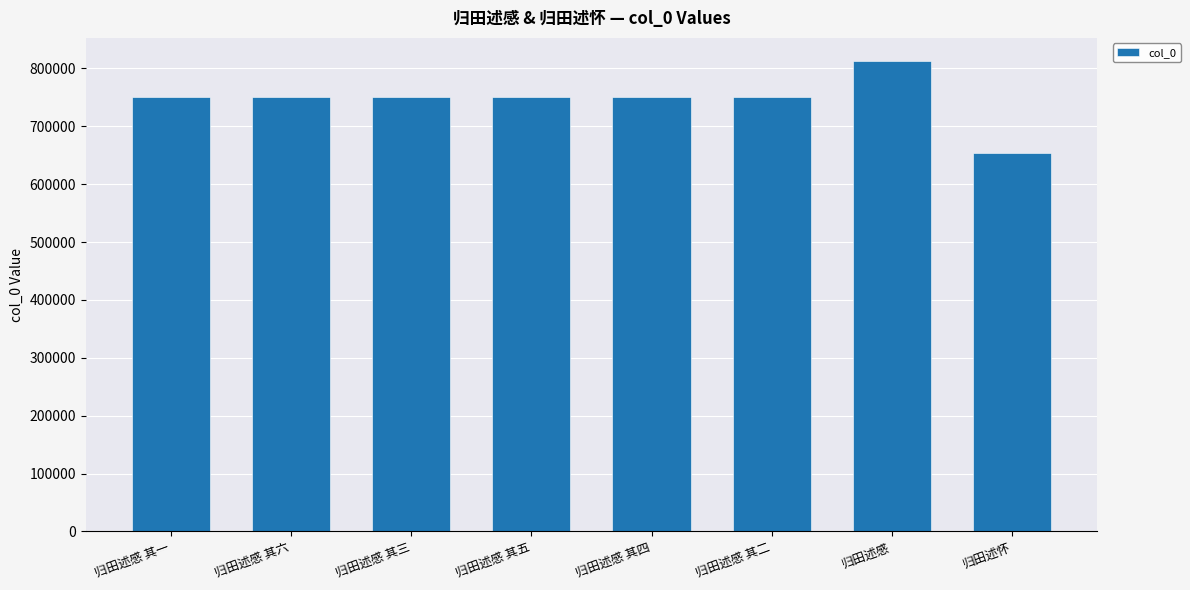

What is the ratio of the value at 归田述感 其五 to the value at 归田述怀?

1.1